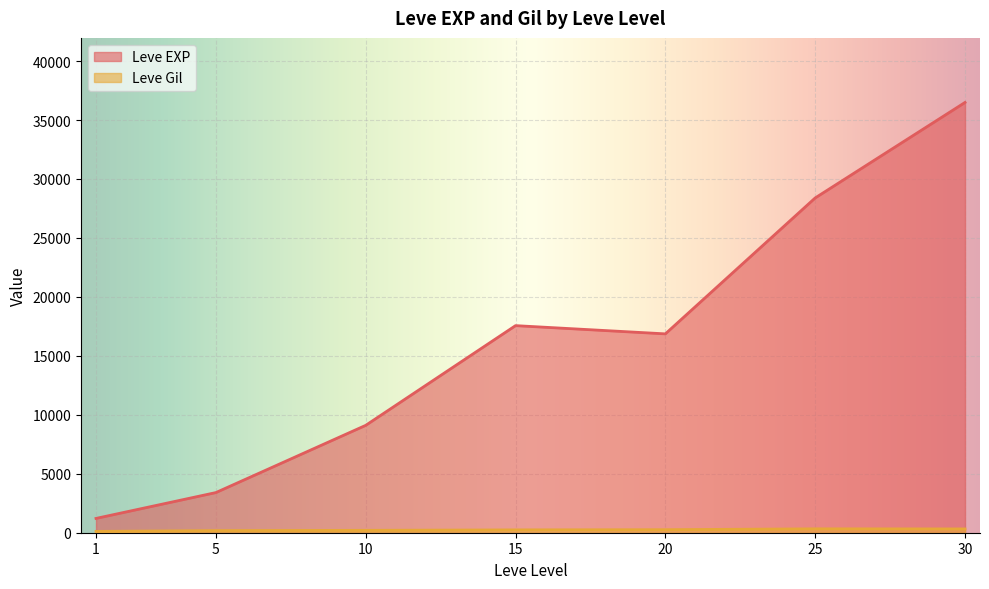

Which series has the largest total across all categories?

Leve EXP